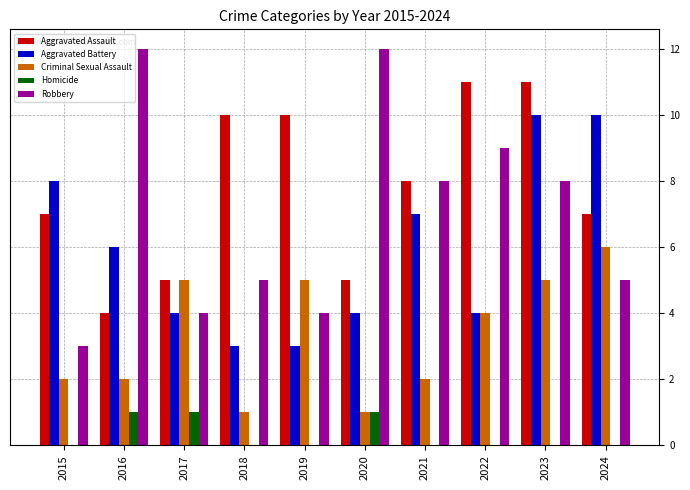

True or false: Aggravated Assault has a value of 11 at 2023.

True